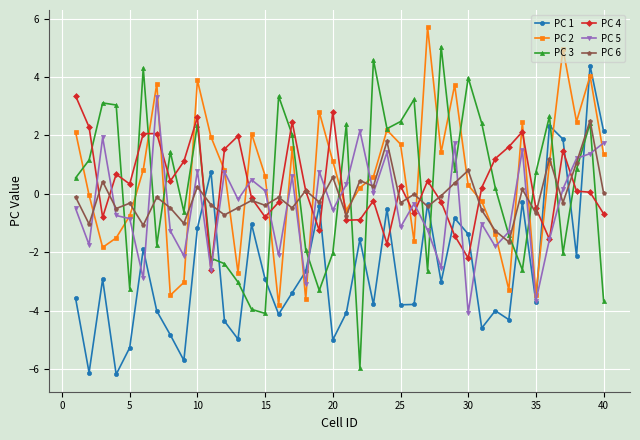

What is the minimum value shown in the chart?

-6.2